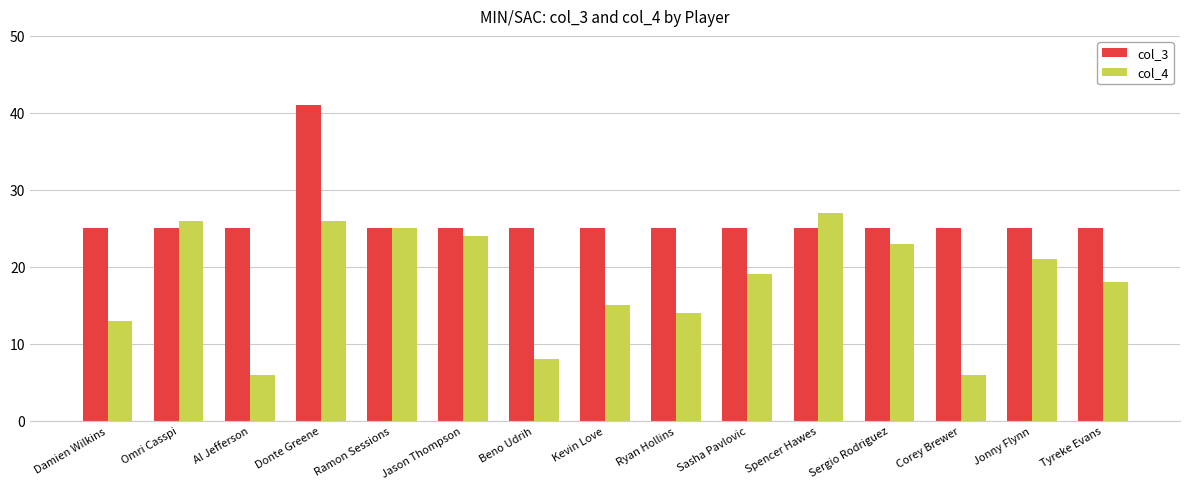

Read the col_4 value at Kevin Love.

15